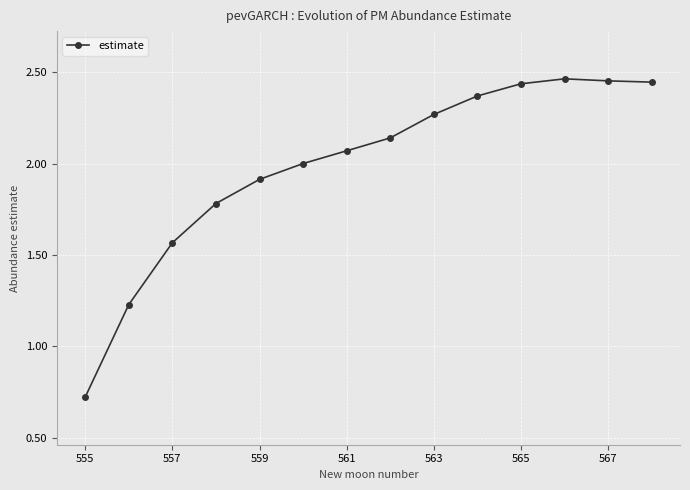

What is the value of the 6th point from the left?

2.0